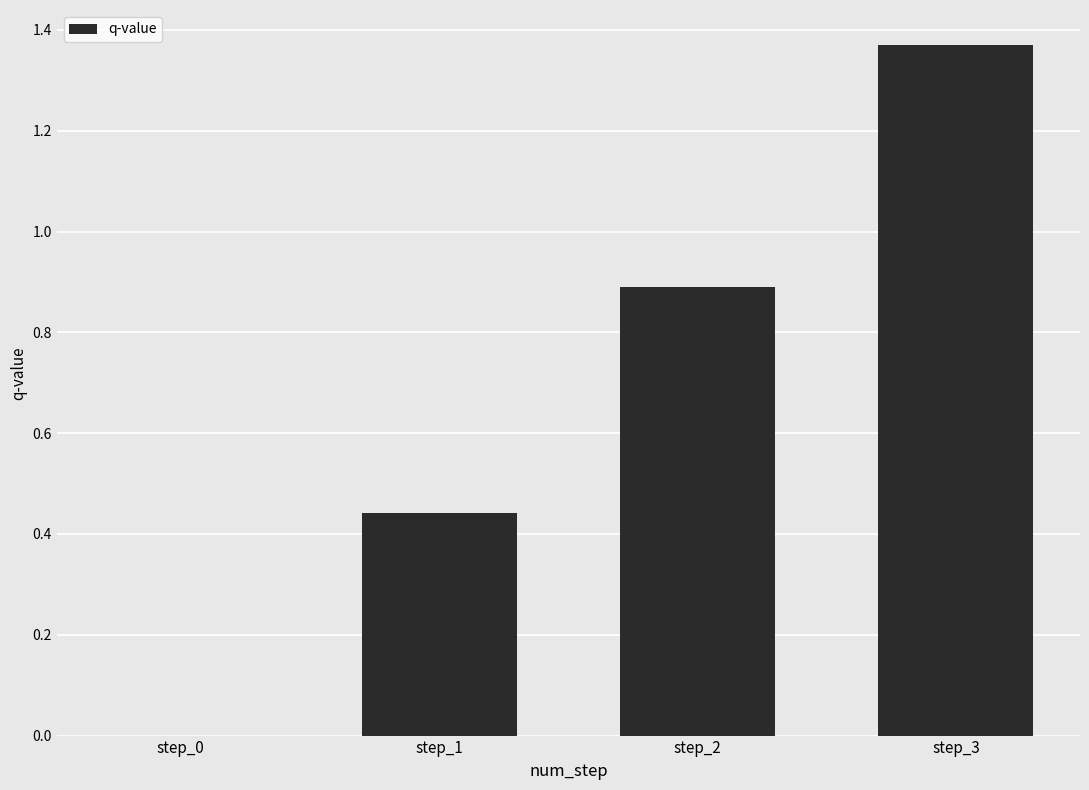

Is it true that the value at step_3 is 2.2?

False